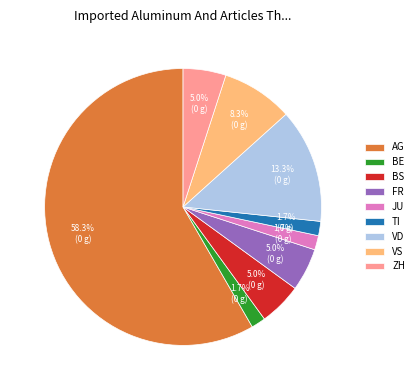

What is the total percentage of BE and ZH?

6.7%